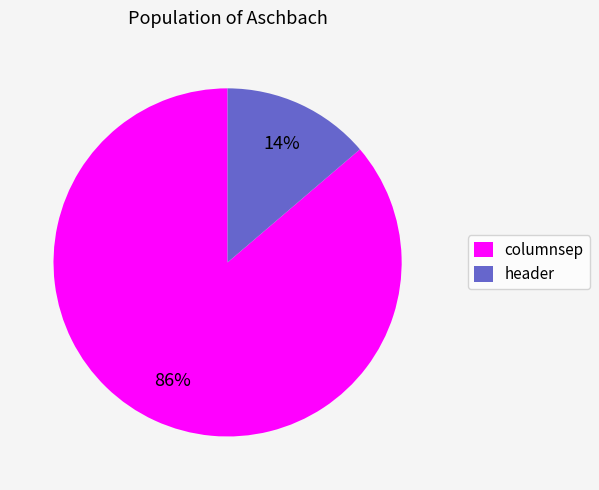

Is it true that header is 1% of the pie?

False